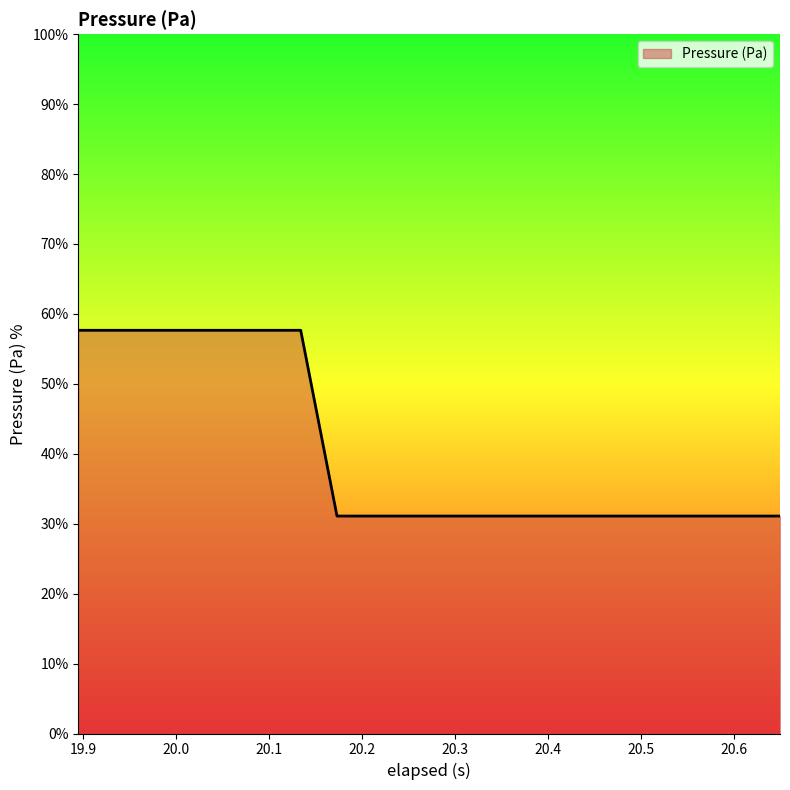

How many series are shown in this chart?

1